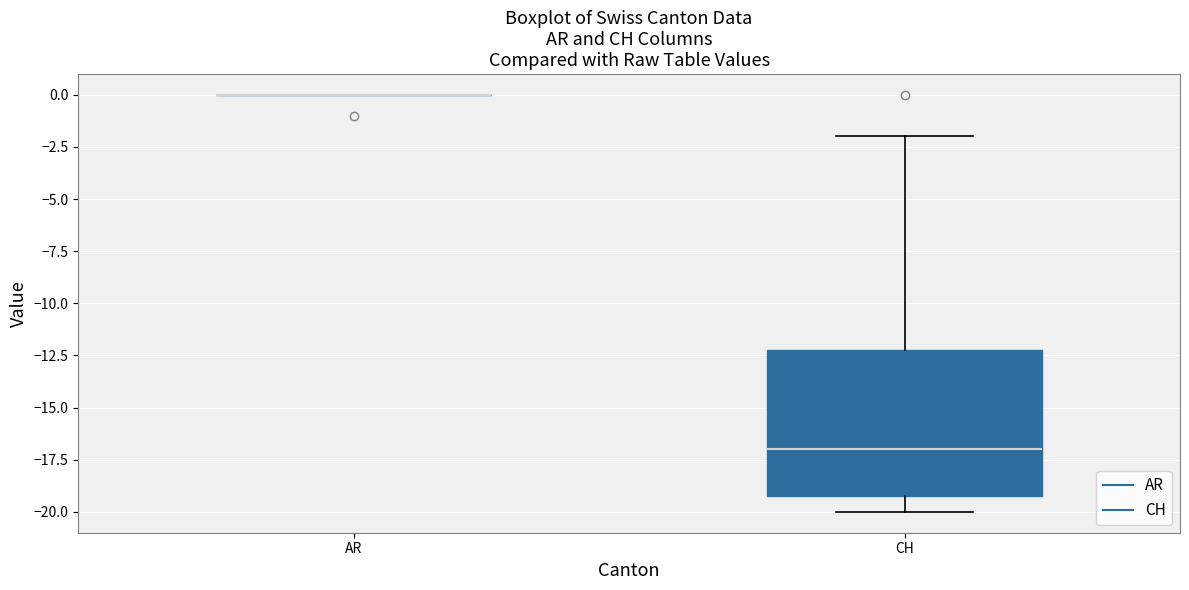

Reading left to right, transcribe this box plot: for each box, give where its median line is, the range the box spans, and where its two whiskers end, as read against the y-axis. The values are not printed on the chart, so give them approximately, as read against the axis.

AR: box collapsed to a line at 0, whiskers 0 to 0
CH: median -17, box -19 to -12, whiskers -20 to -2